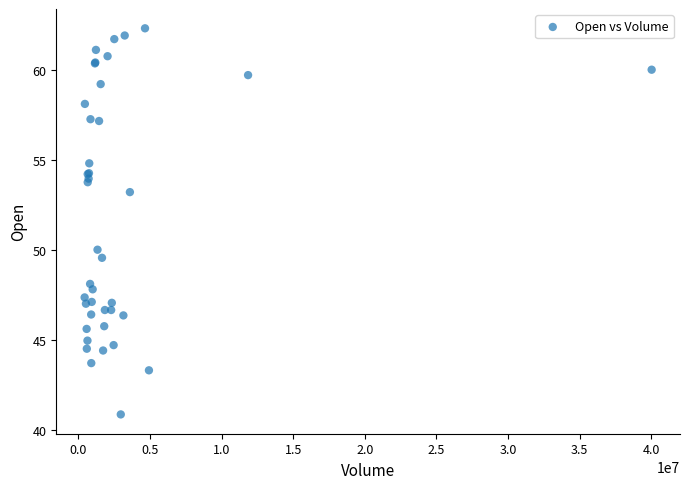

What Y value in the scatter plot is closest to 51?

50.0